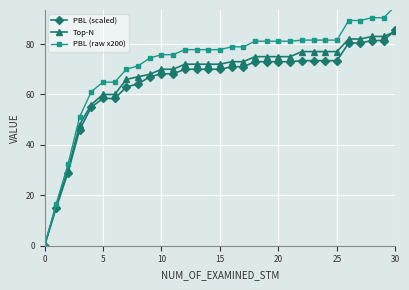

True or false: PBL (raw x200) has a value of 81.1 at 19.

True